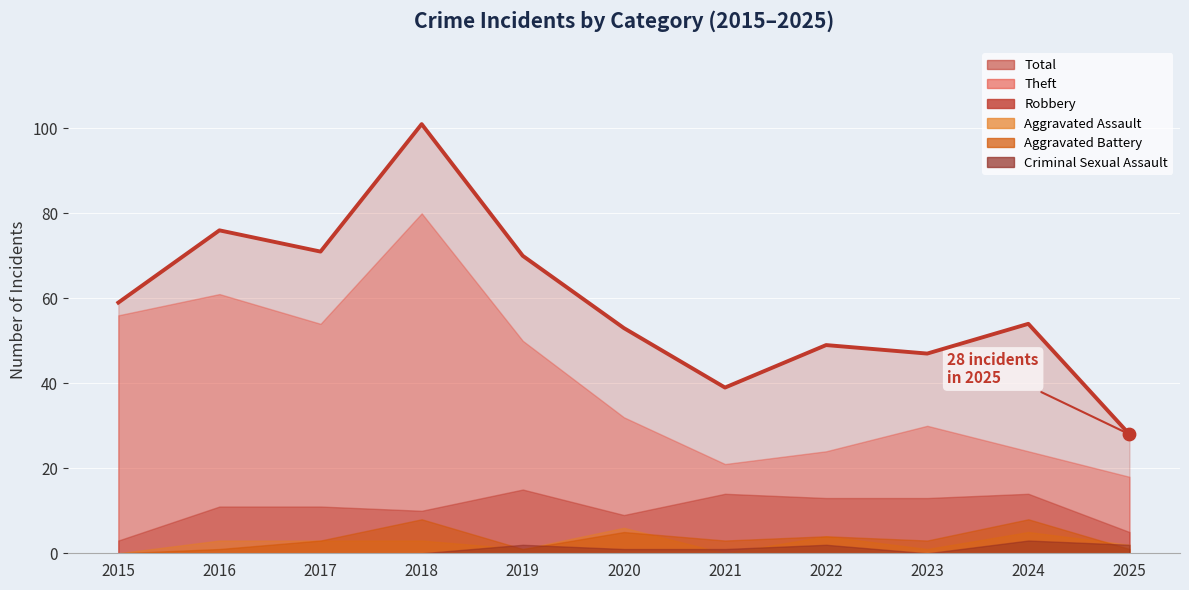

What are all the series names shown in the legend?

Robbery, Theft, Aggravated Assault, Aggravated Battery, Criminal Sexual Assault, Total